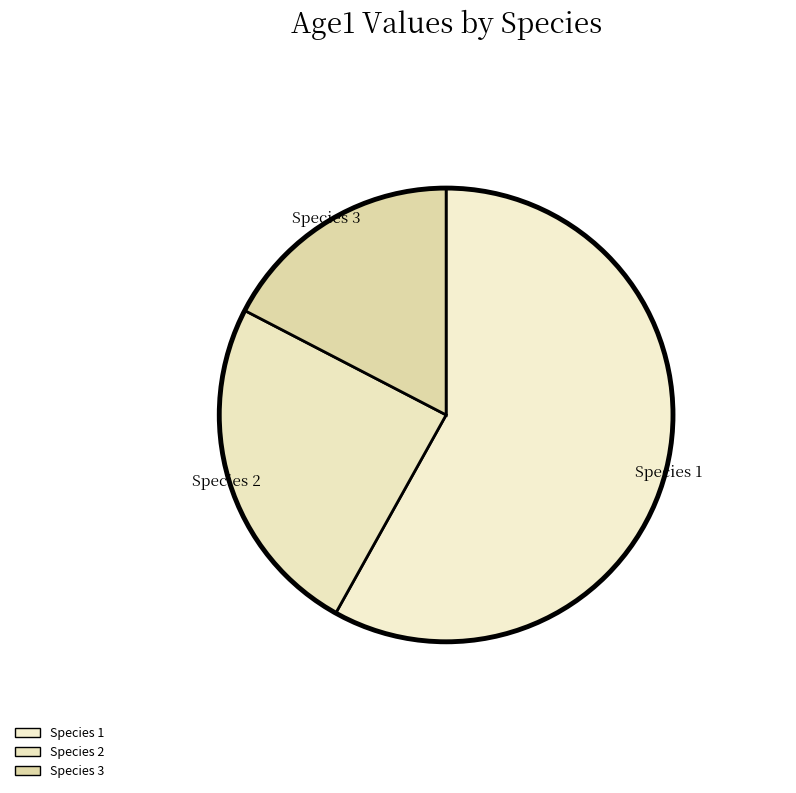

Does any single category account for the majority?

Yes